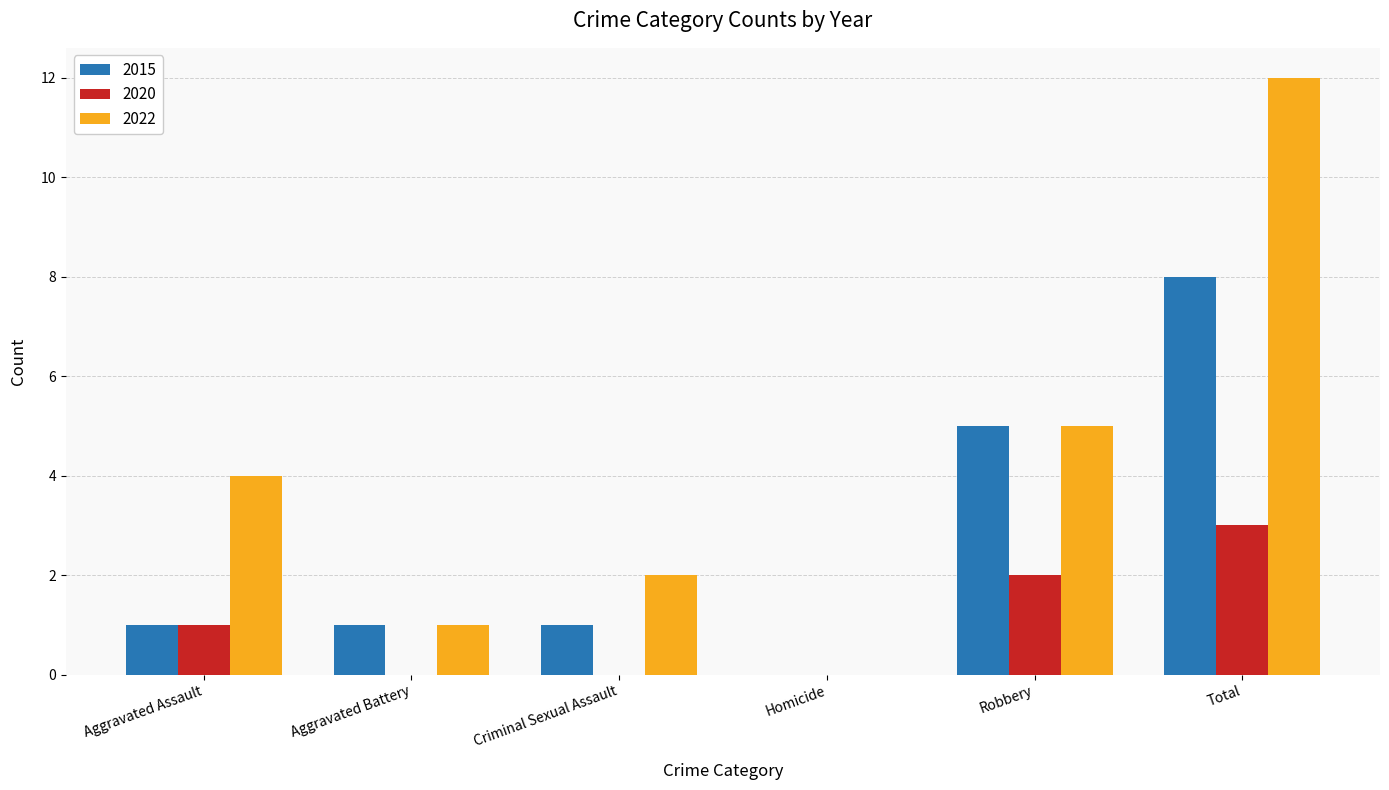

Which category has the highest value in the 2015 series?

Total